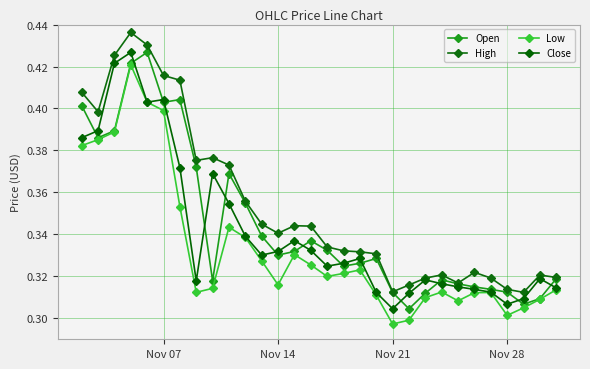

How many lines are shown in the chart?

4